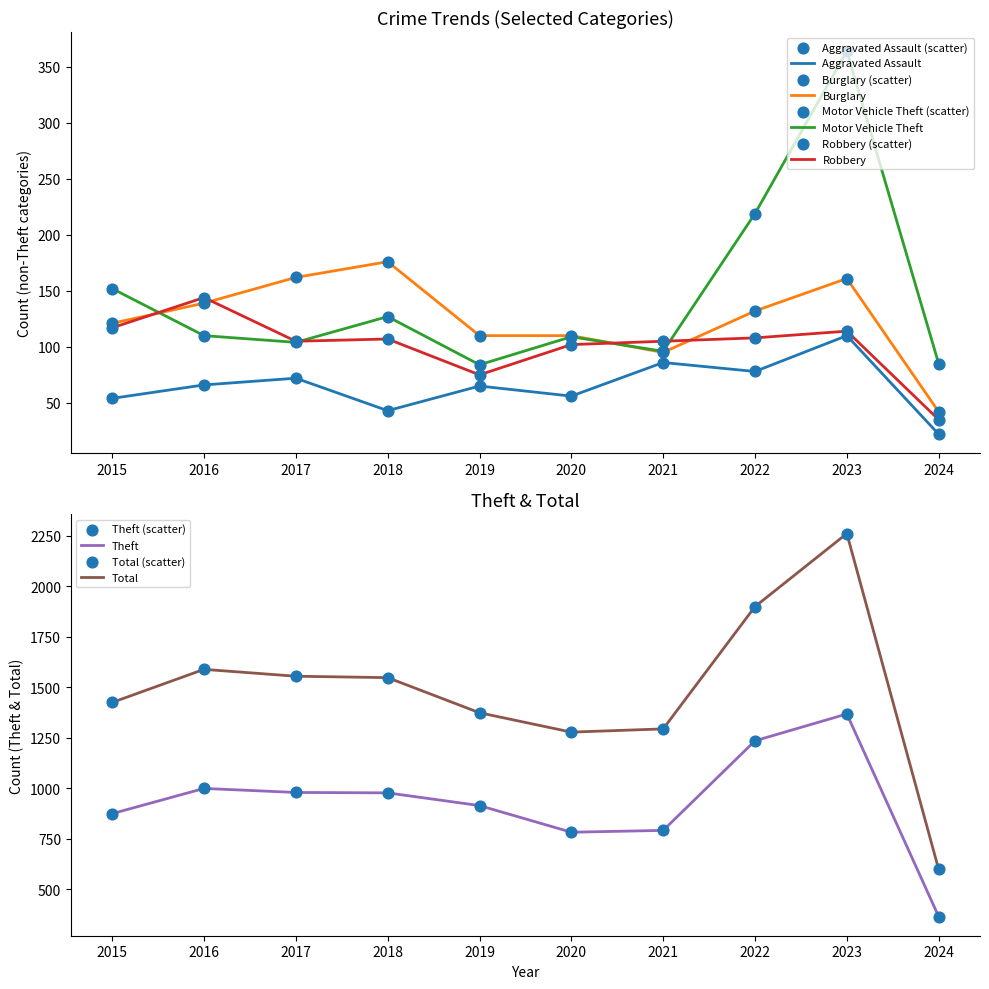

Which series reaches the maximum Y coordinate?

Total